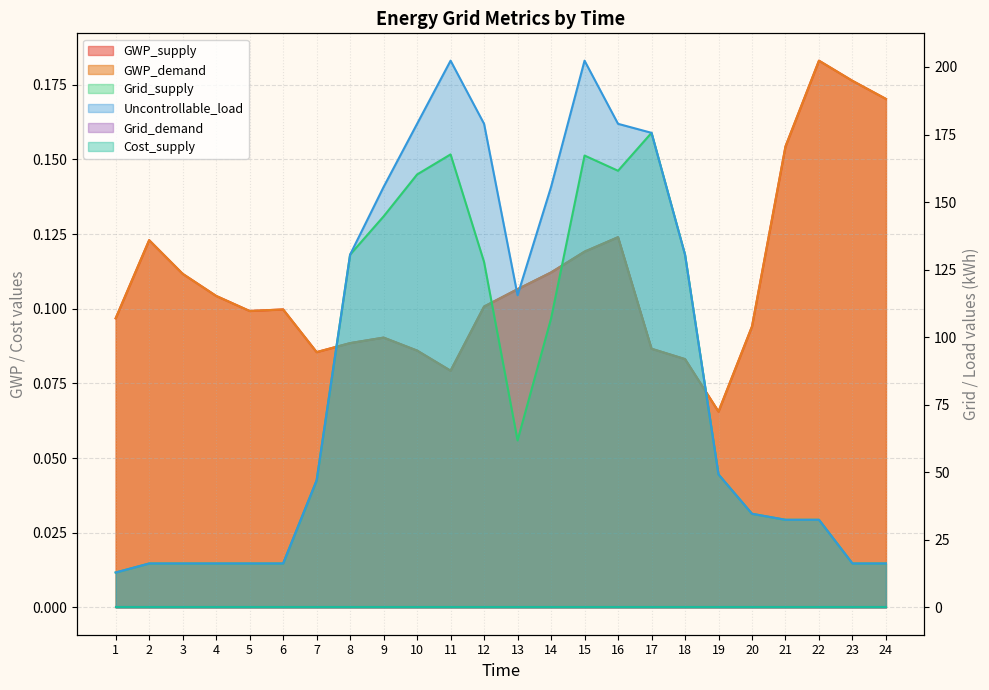

True or false: GWP_supply has a value of 0.2 at 6.

False